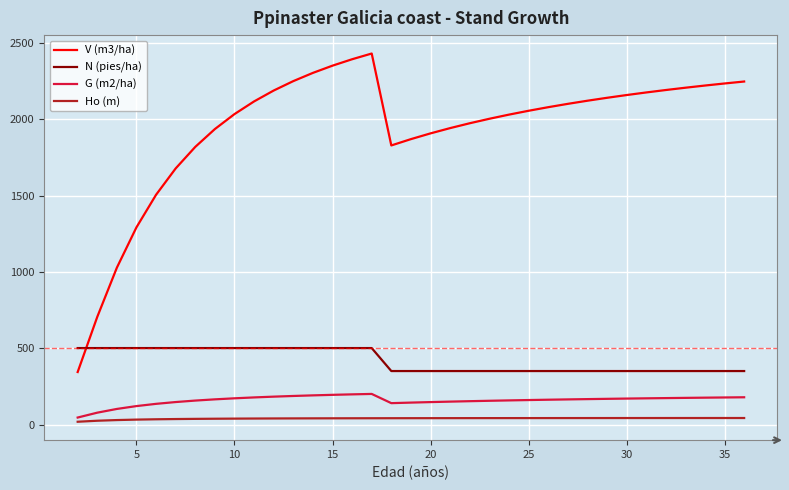

Rank the series by their maximum value, from lowest to highest.

Ho (m), G (m2/ha), N (pies/ha), V (m3/ha)